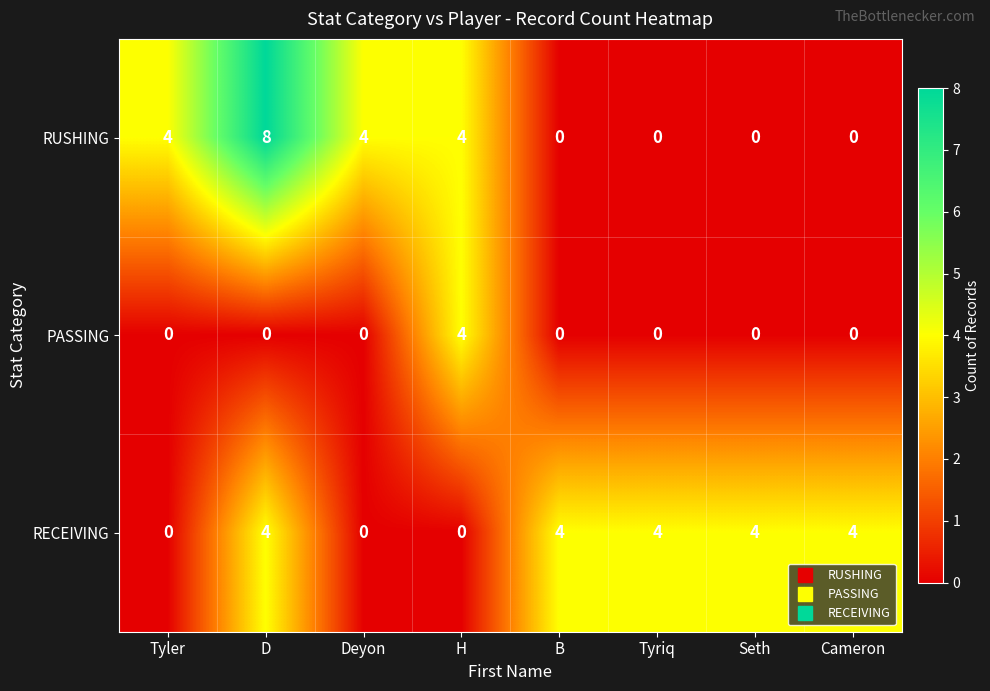

How many RECEIVING values are between 0 and 4?

8